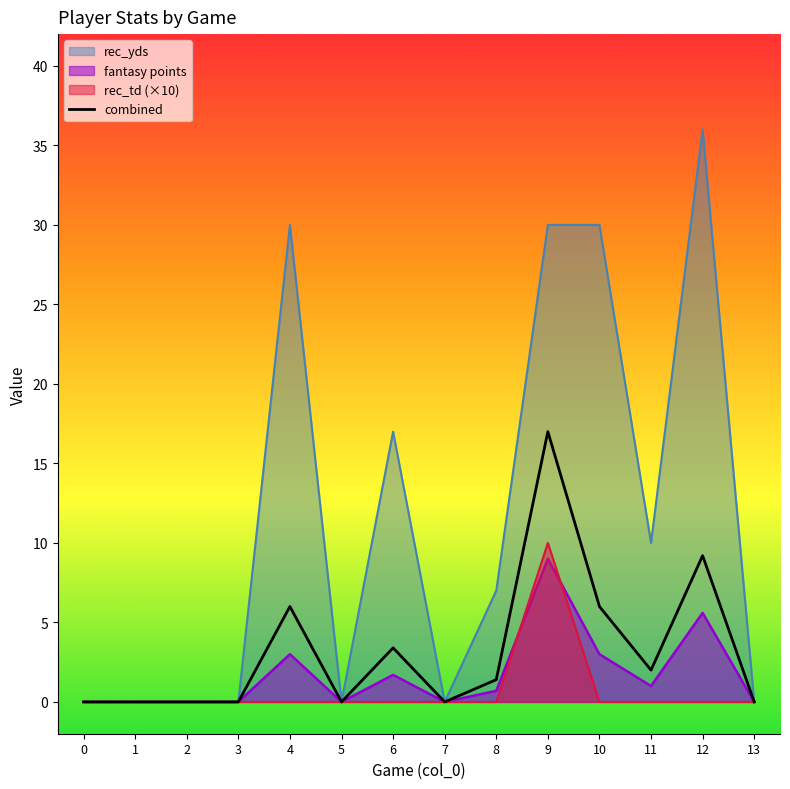

Between 0 and 12, which series saw the biggest shift?

rec_yds